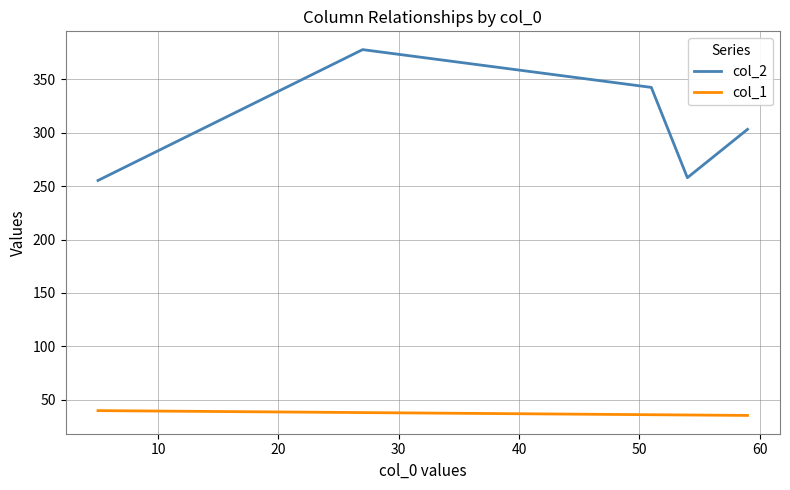

What is the difference between the maximum and second lowest values in the col_2 series?

119.8